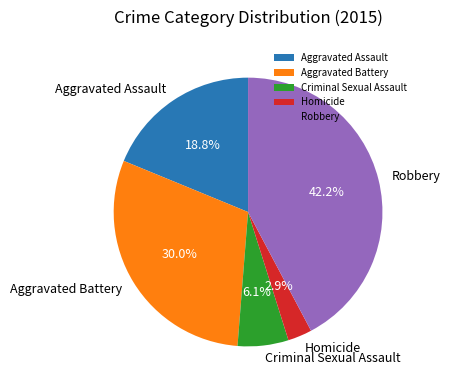

What percentage is NOT represented by Homicide?

97.1%